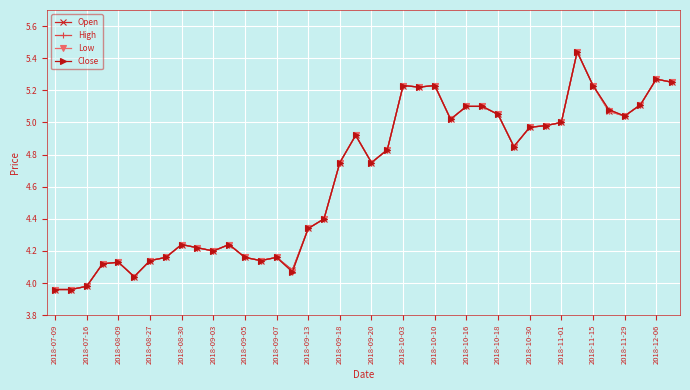

Does the chart display data point markers on the line(s)?

Yes